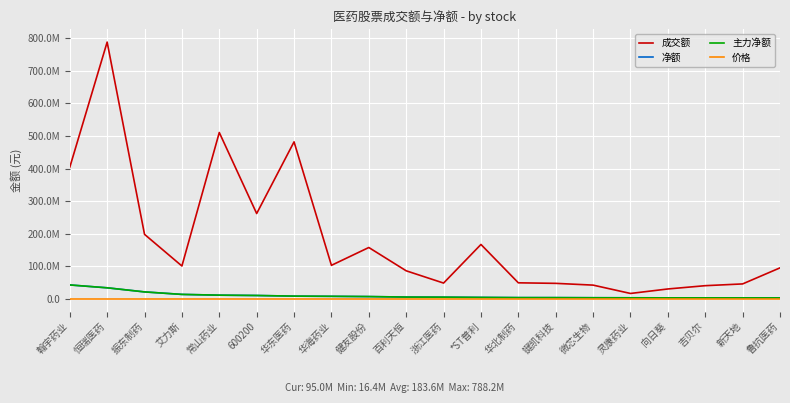

What is the difference between the maximum and second lowest values in the 成交额 series?

758003950.0